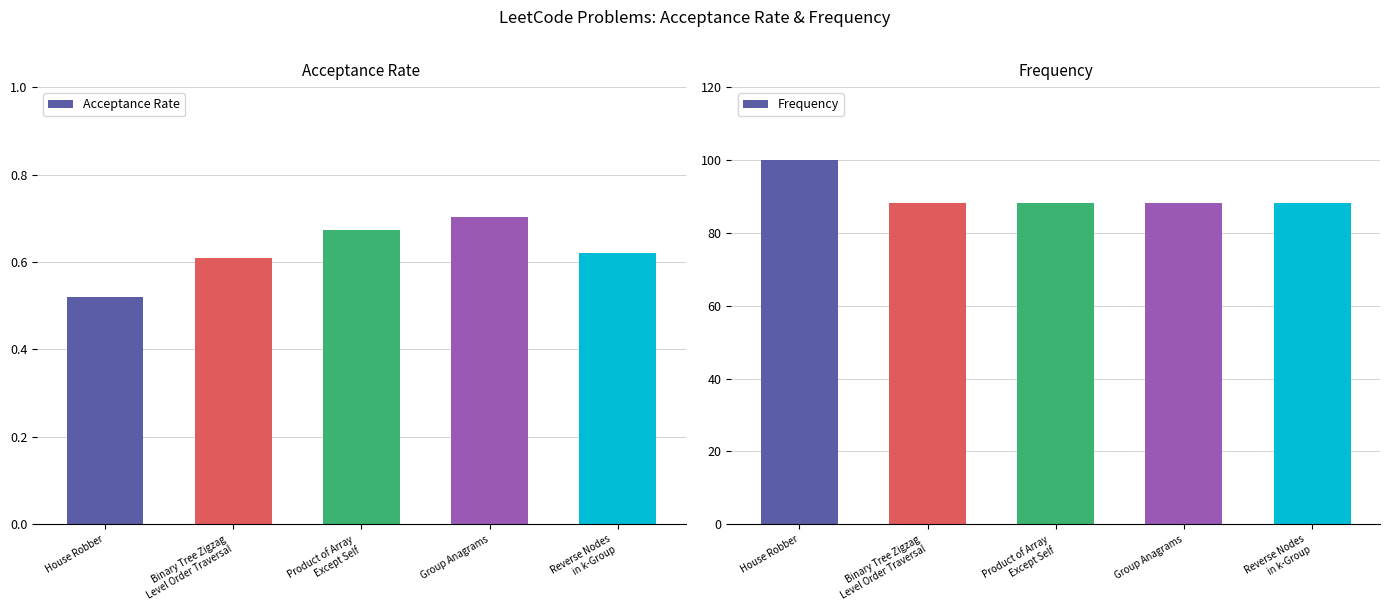

What is the average value of the Frequency series?

90.5